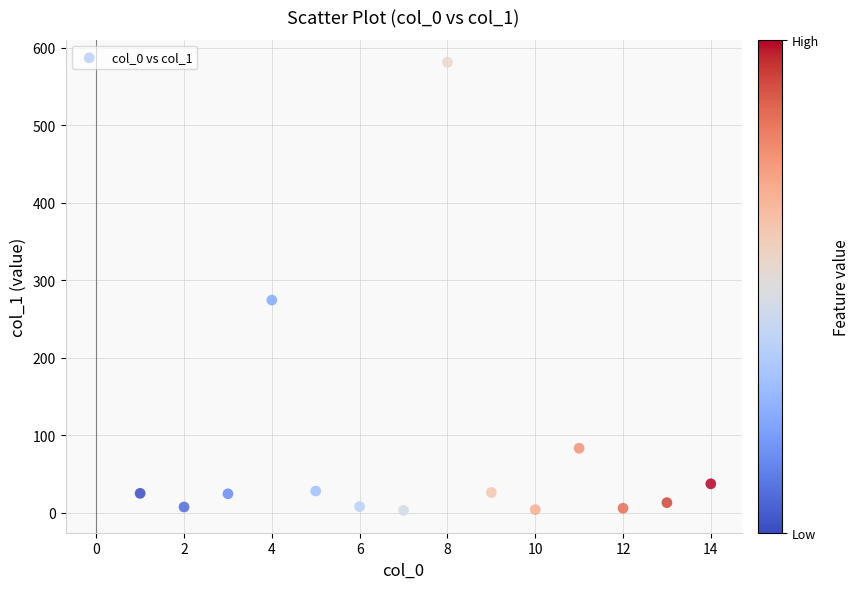

What is the range of Y values (max minus min)?

578.0